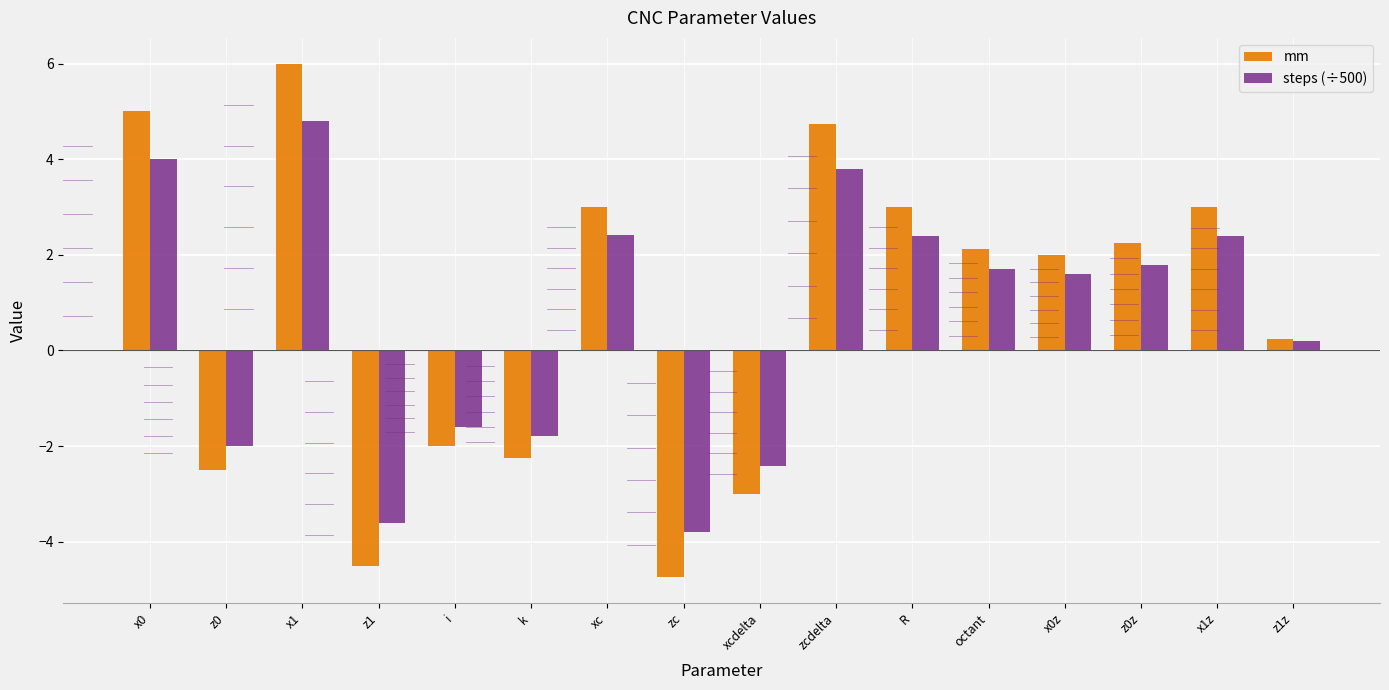

Which series has the largest total across all categories?

mm